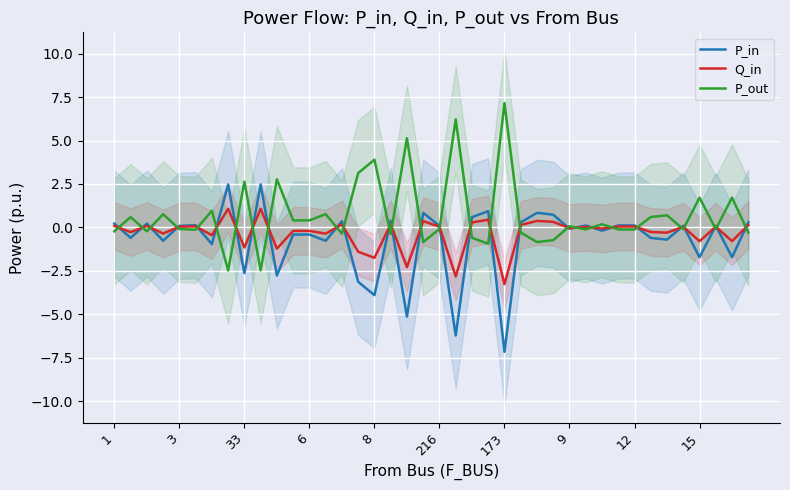

Is it true that P_out equals -0.1 at 3?

True